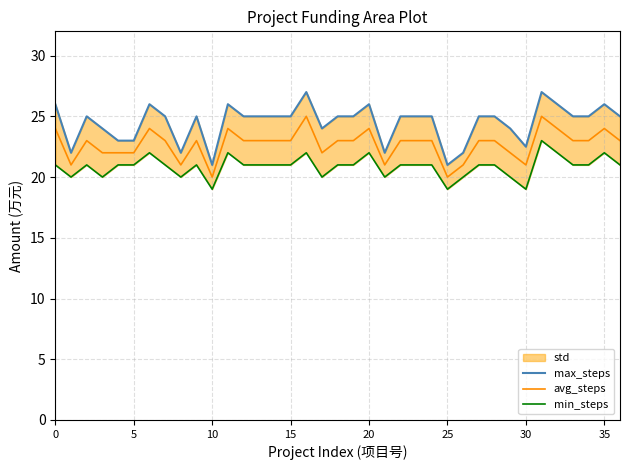

Which series has the largest total across all categories?

max_steps